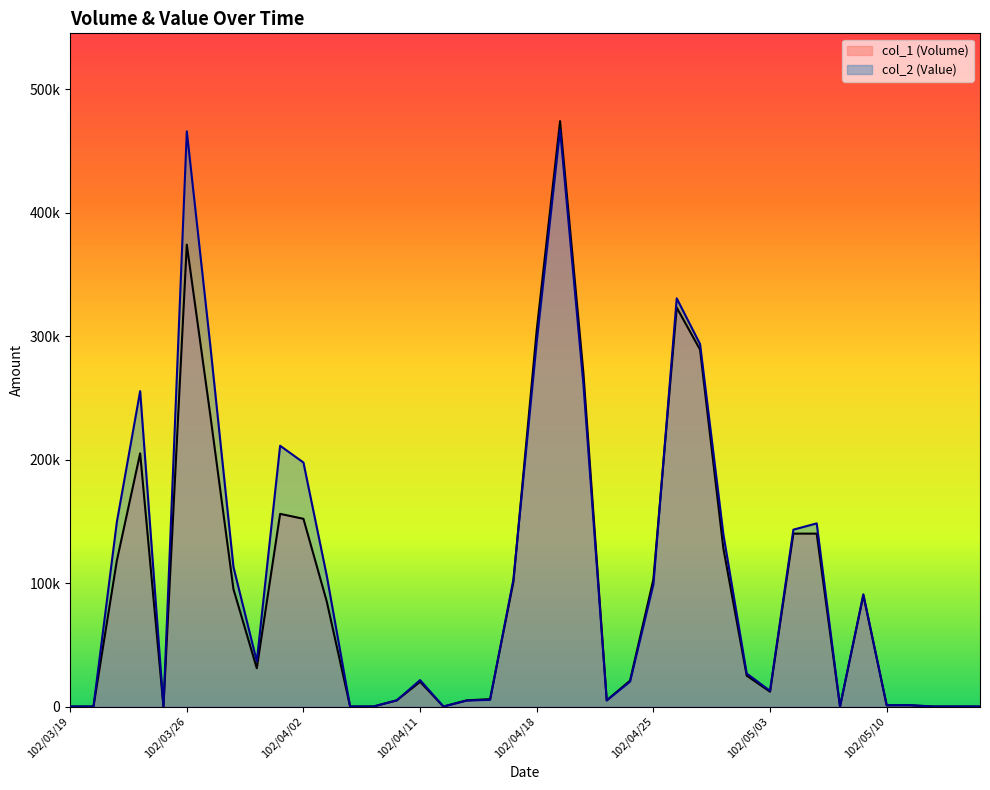

What are all the series names shown in the legend?

col_1 (Volume), col_2 (Value)